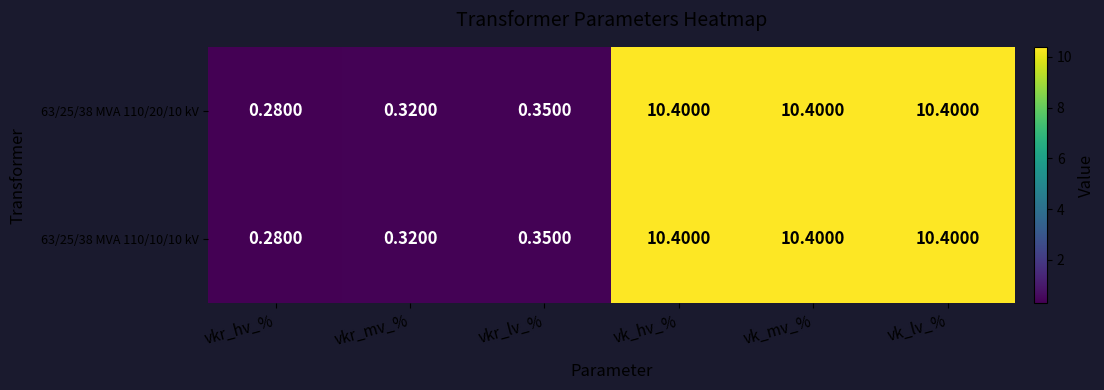

How many series are shown in this chart?

2